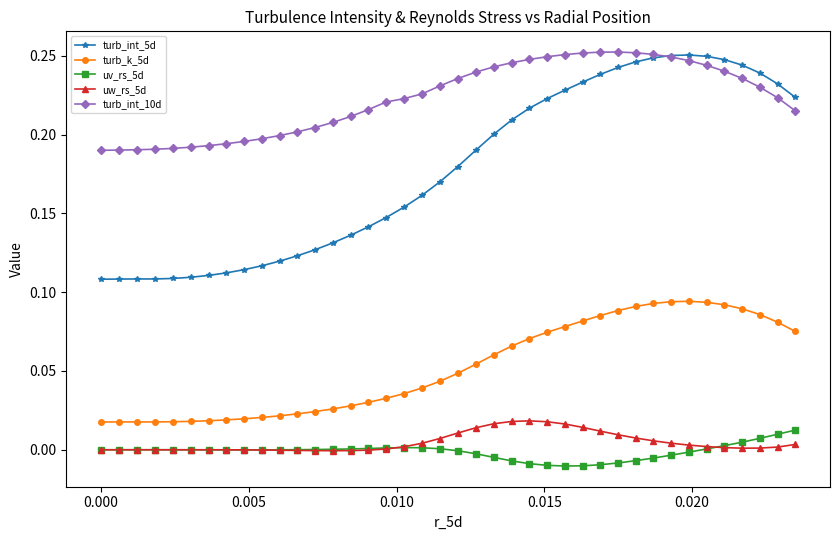

Which series has the largest total across all categories?

turb_int_10d